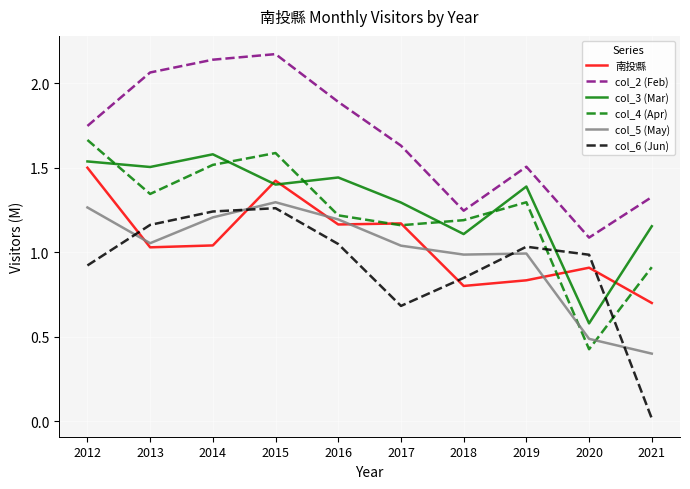

Which series has the largest total across all categories?

col_2 (Feb)